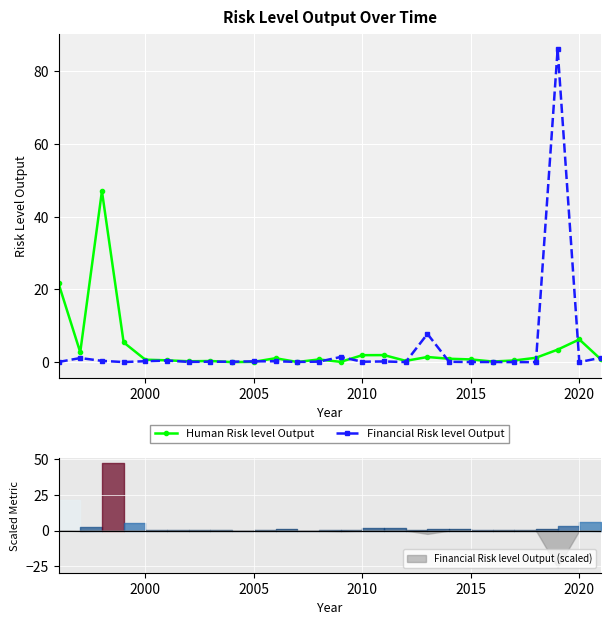

True or false: Financial Risk level Output has more than 2 points higher than both neighbors.

True